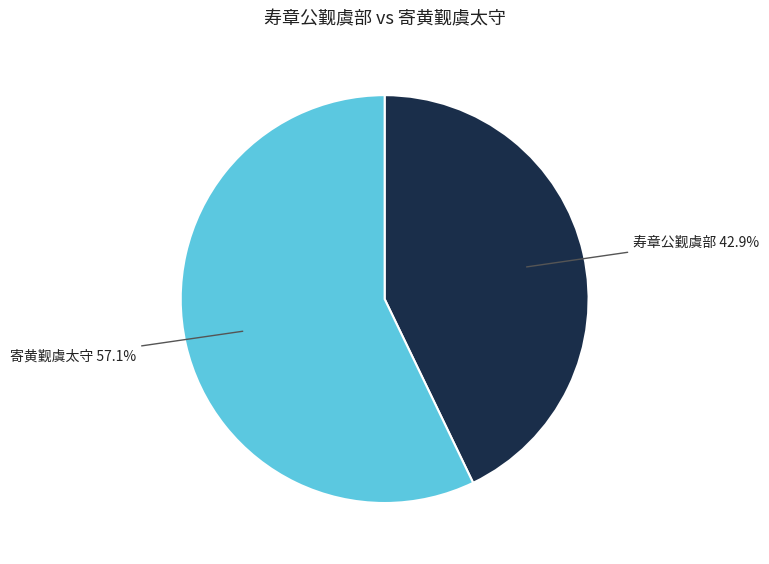

Is there a majority slice in this chart?

Yes